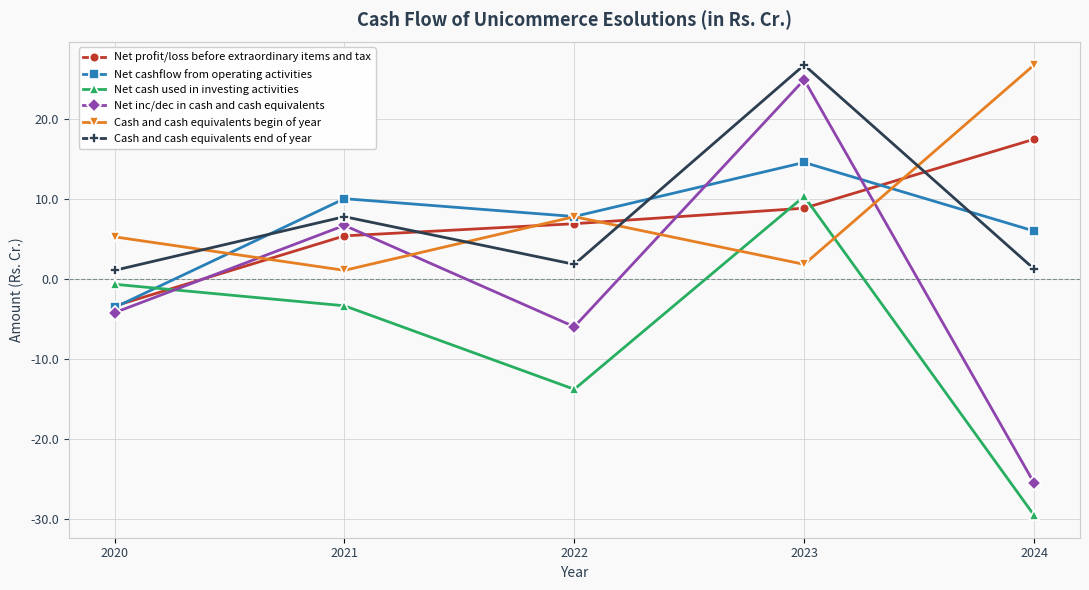

What is the value of the Cash and cash equivalents end of year point at the 1st from the left?

1.1